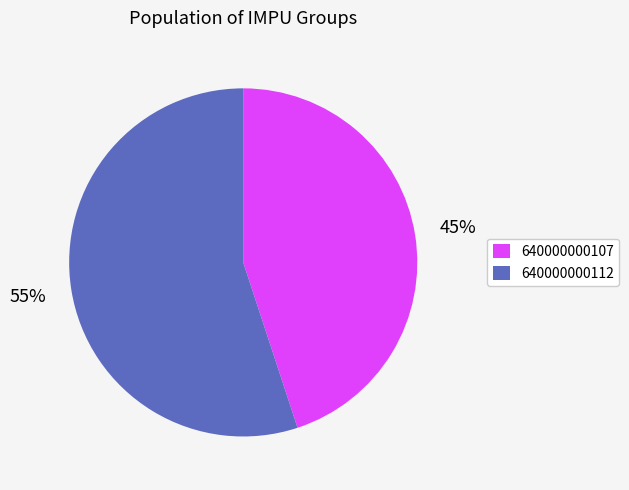

Which slice is the largest?

640000000112